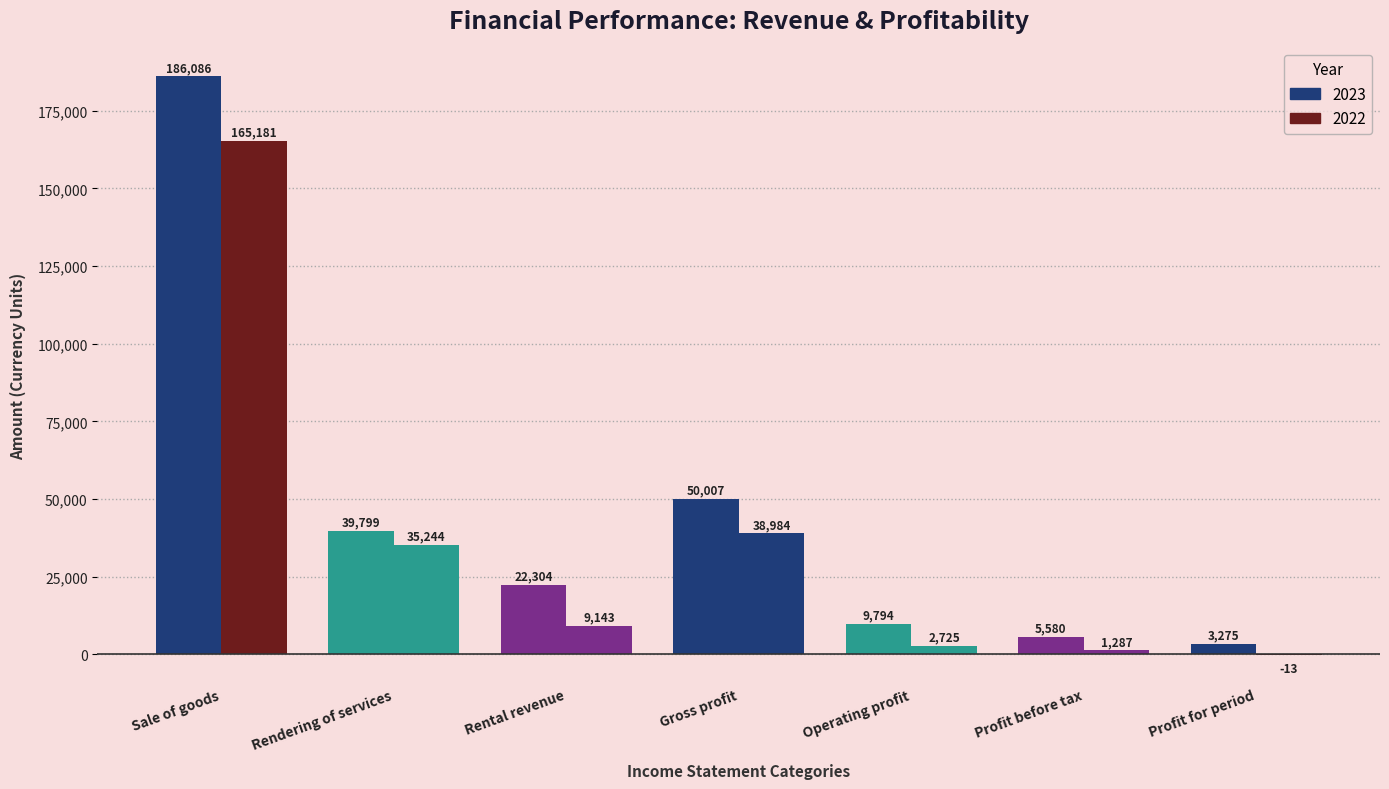

Which label corresponds to the largest value in the chart?

Sale of goods